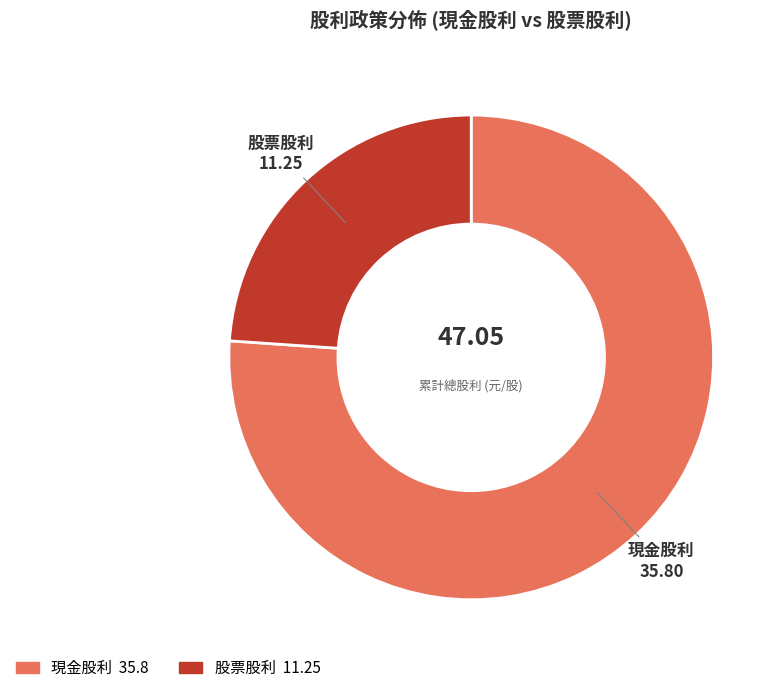

Is there a majority slice in this chart?

Yes